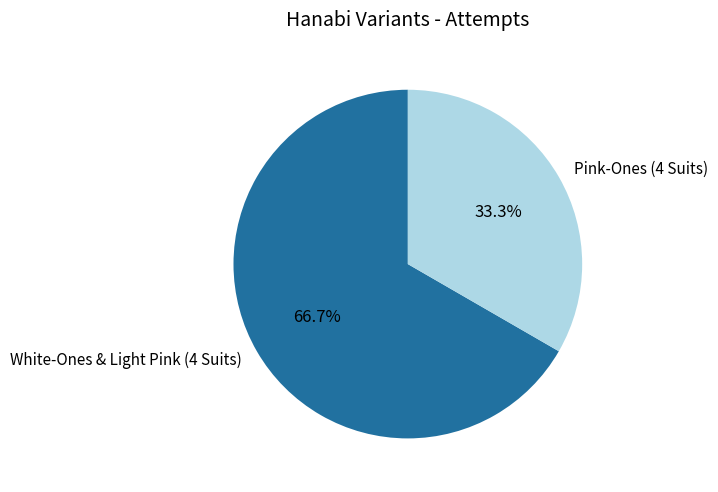

How many slices are in this pie chart?

2